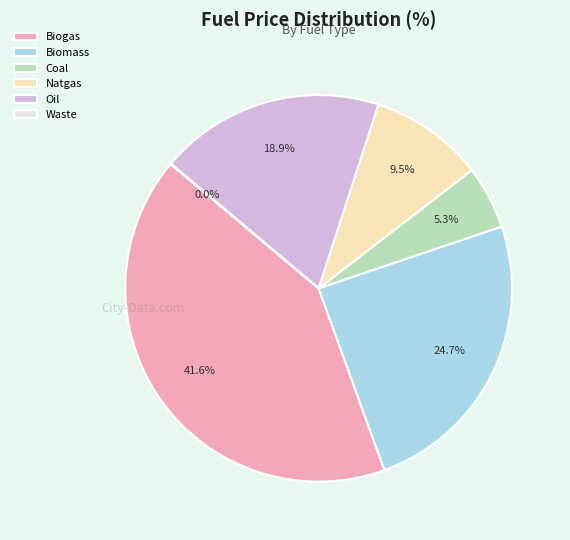

Is there any slice that represents more than half of the pie?

No